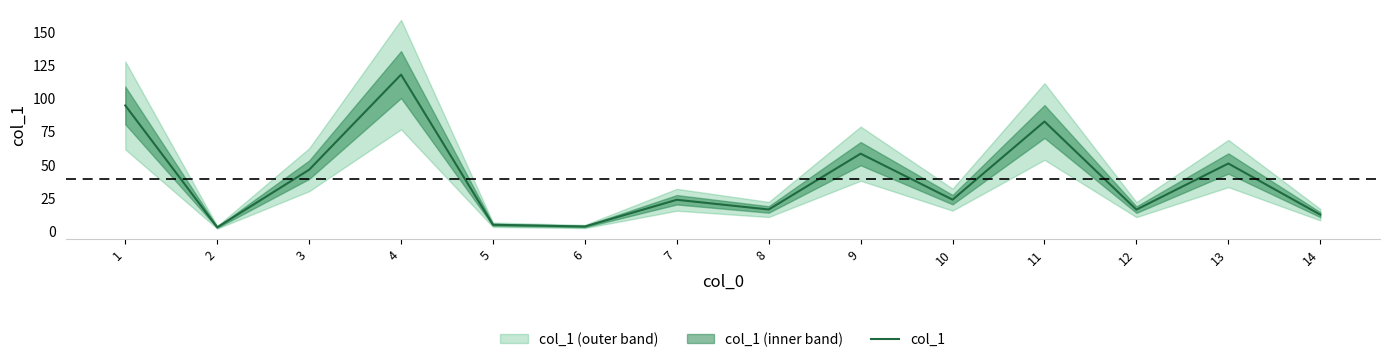

What is the change in value from 5 to 7?

+18.8